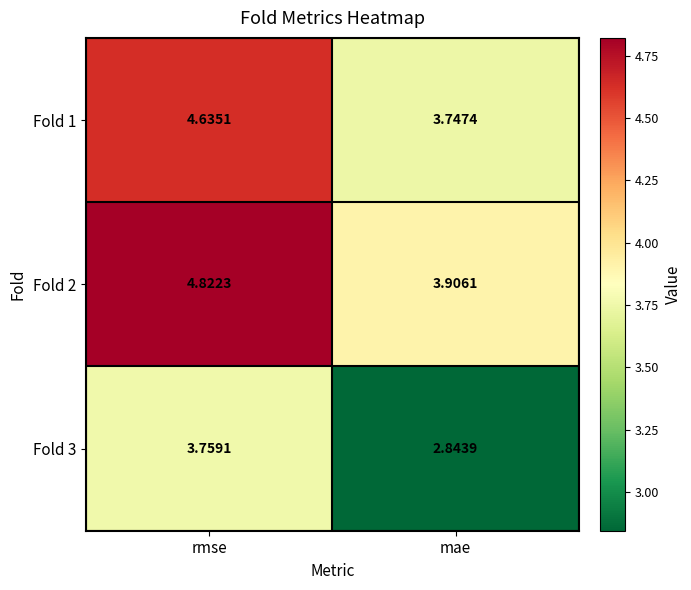

At which label is Fold 3 closest to 3?

mae